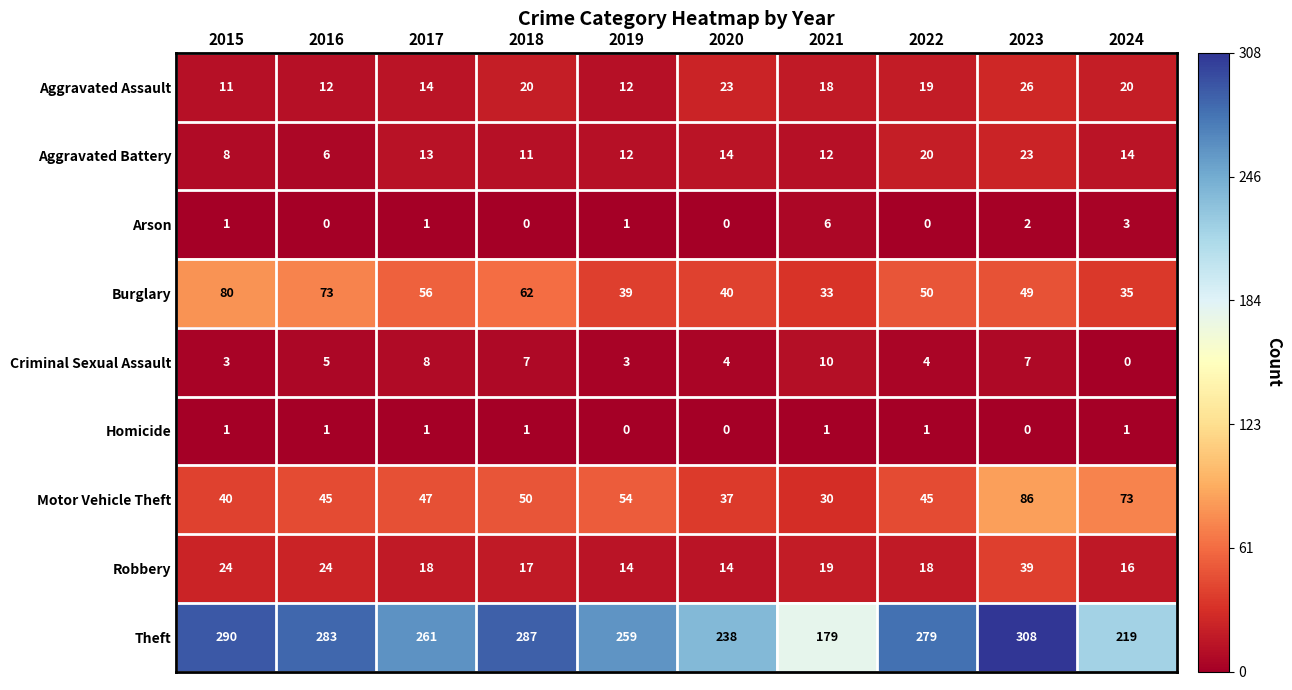

What is the spread (max minus min) of values at 2022?

279